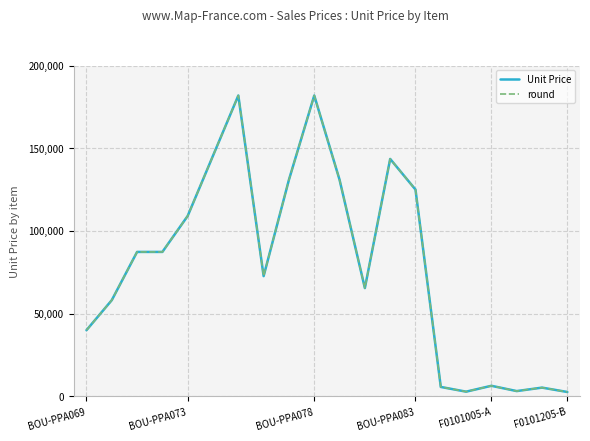

True or false: round has more than 1 points higher than both neighbors.

True